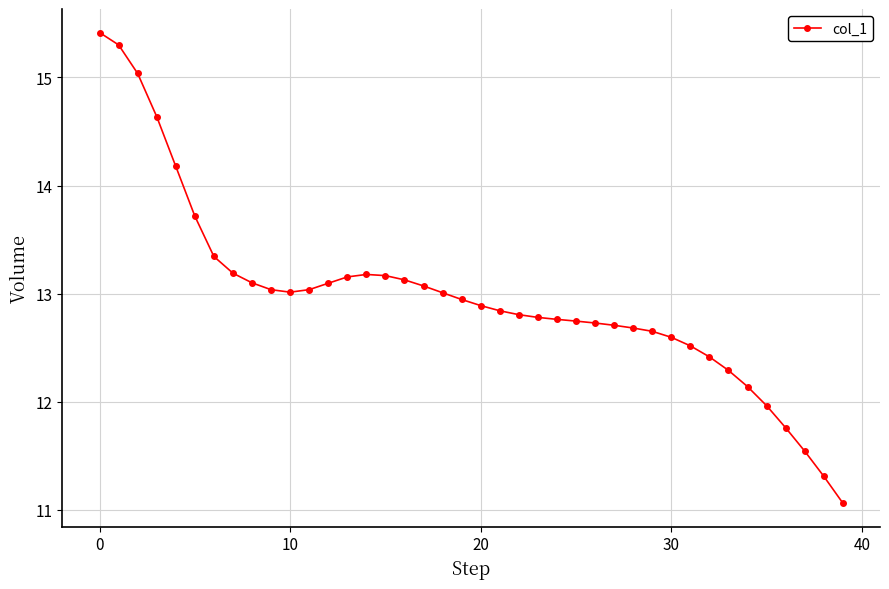

True or false: there are more than 0 points higher than both neighbors.

True